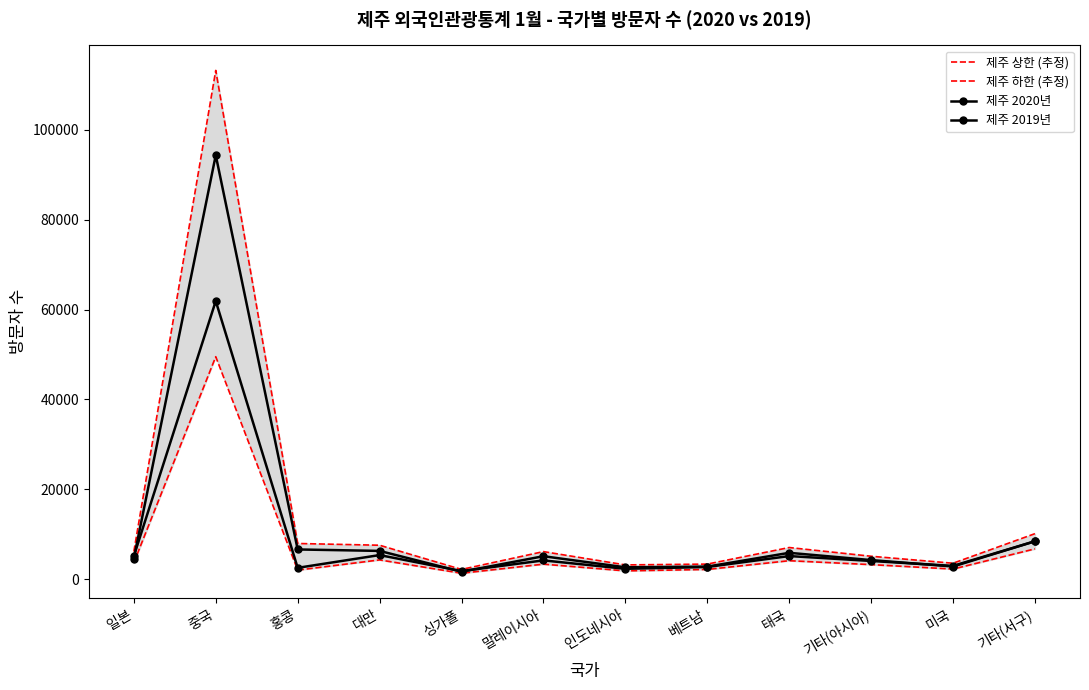

Which has a higher value, 대만 or 미국?

대만